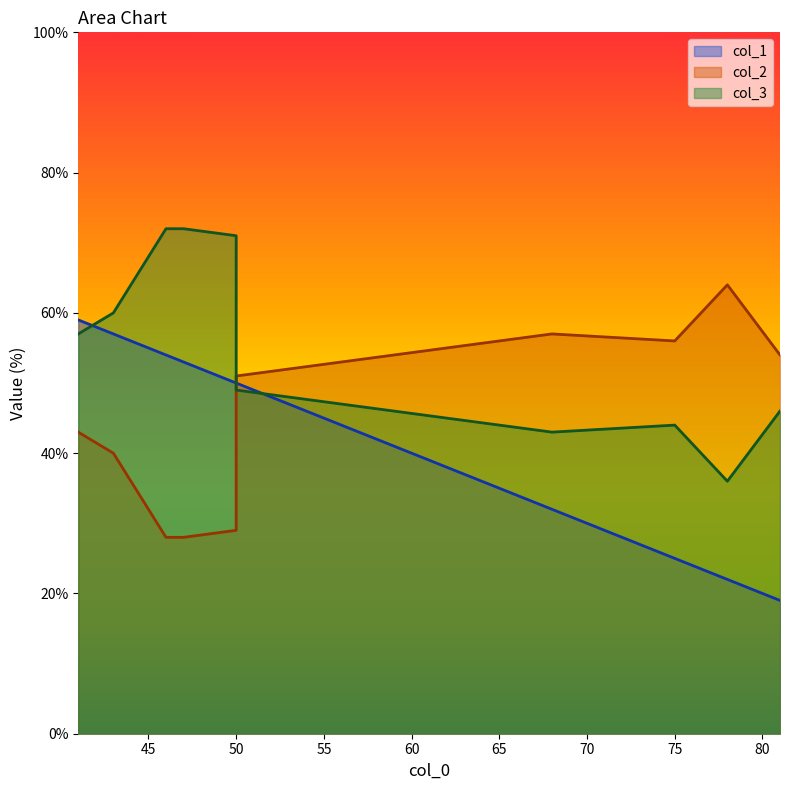

The col_3 series shows 72 at 47. True or false?

True